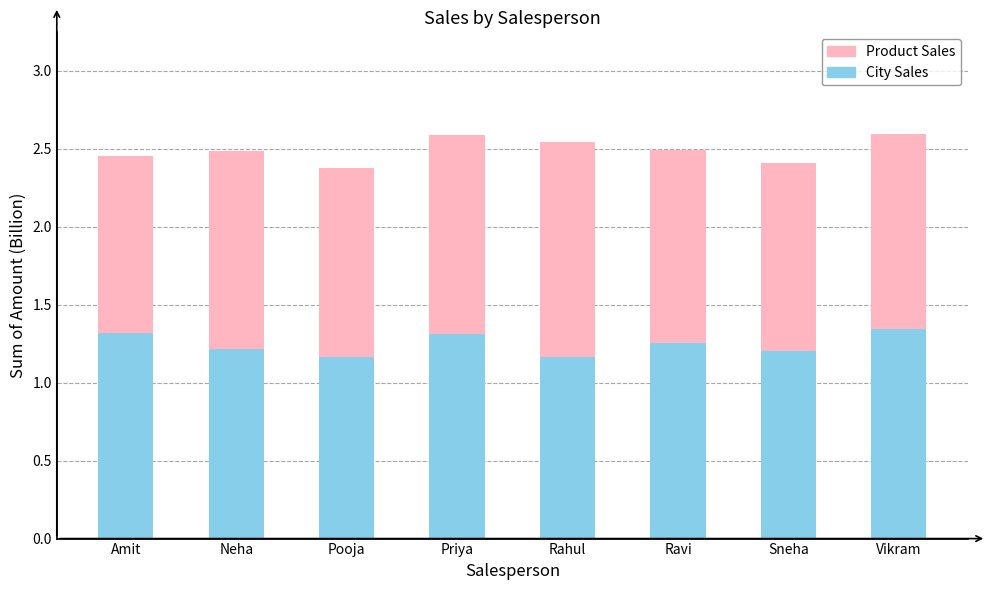

What is the sum of the City Sales values at Sneha and Neha?

2.4